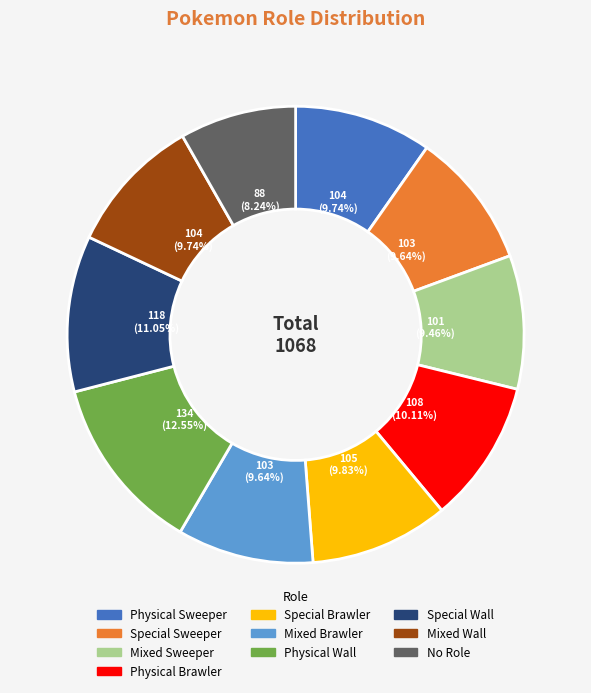

How many segments does this pie chart have?

10